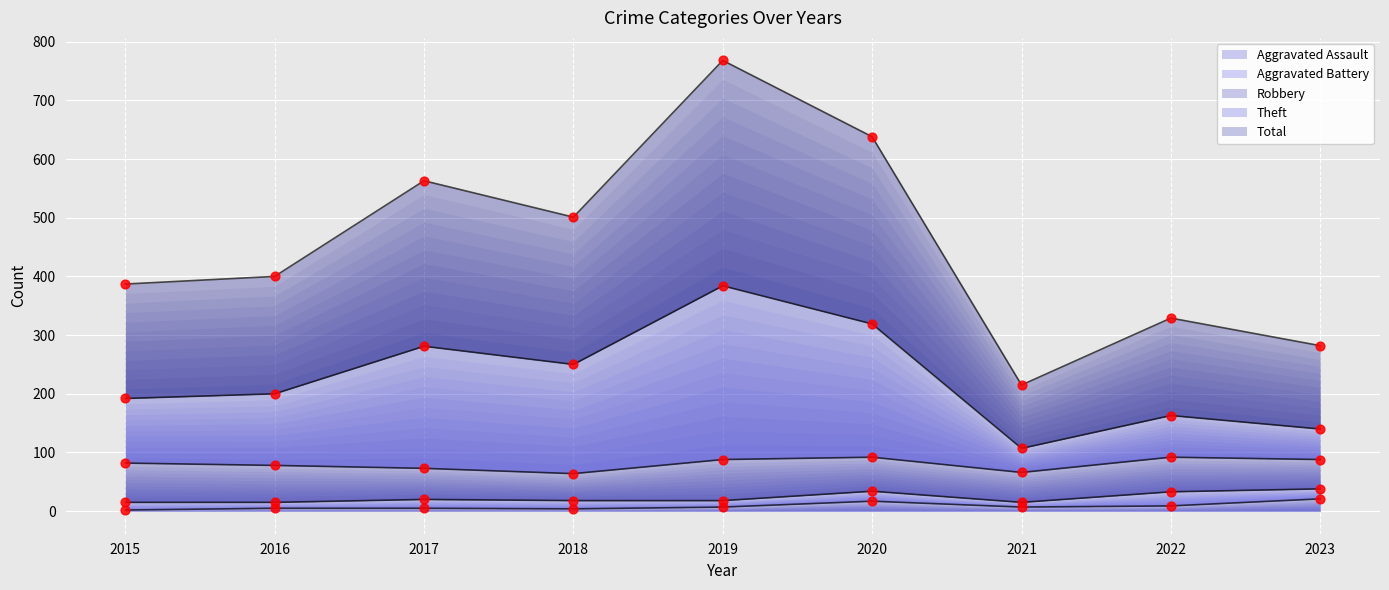

Which series has the largest Y range (max minus min)?

Total